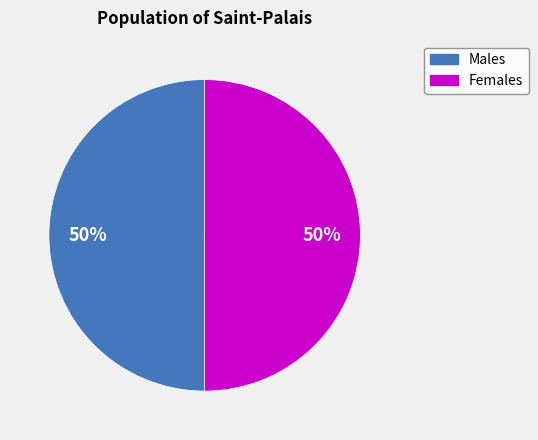

To the nearest percent, what is the average slice percentage?

50%